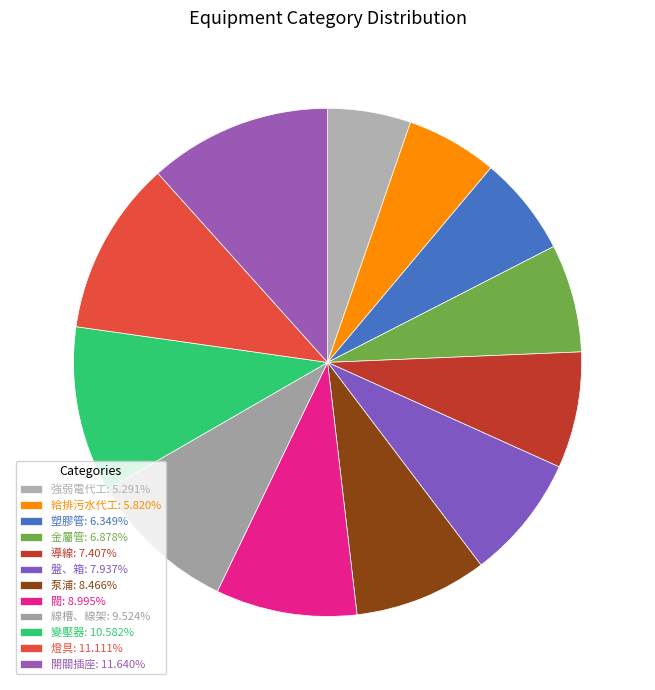

Combined, do 強弱電代工 and 金屬管 account for over 50%?

No